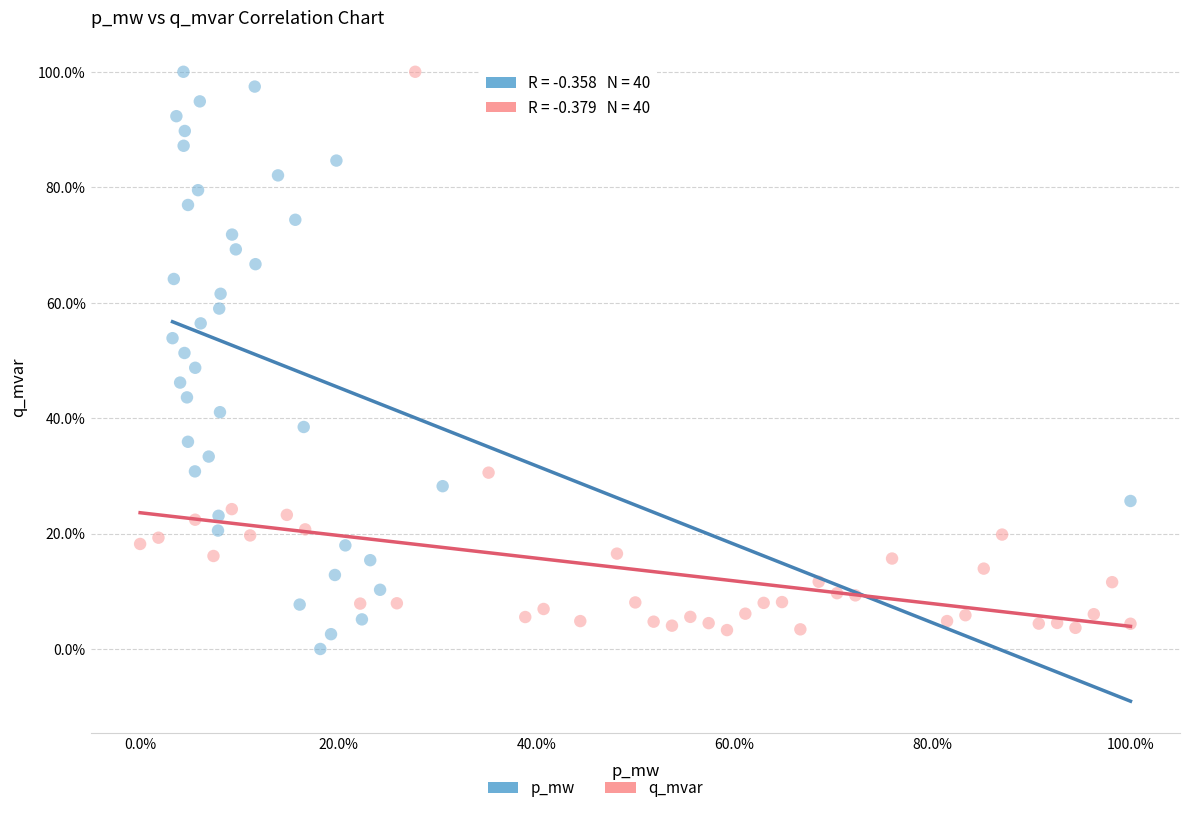

Which series has the widest spread of Y values?

p_mw